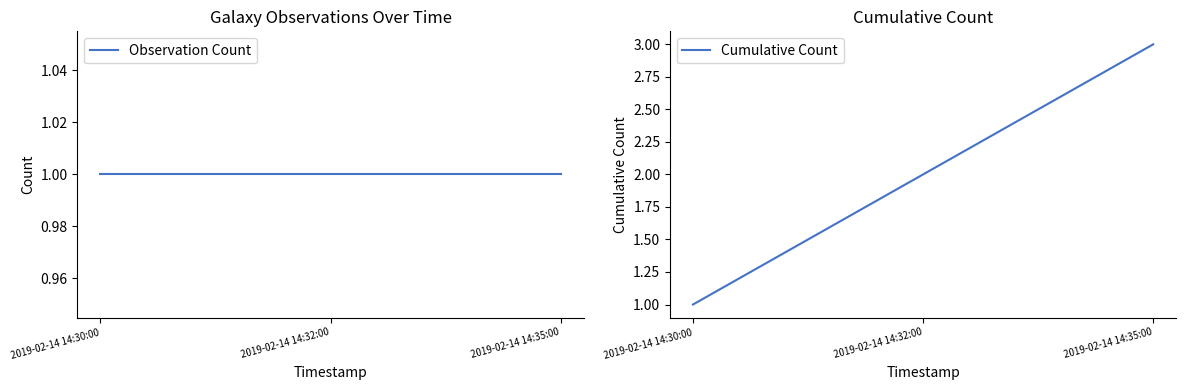

Count the Cumulative Count values in the range 1 to 3.

3